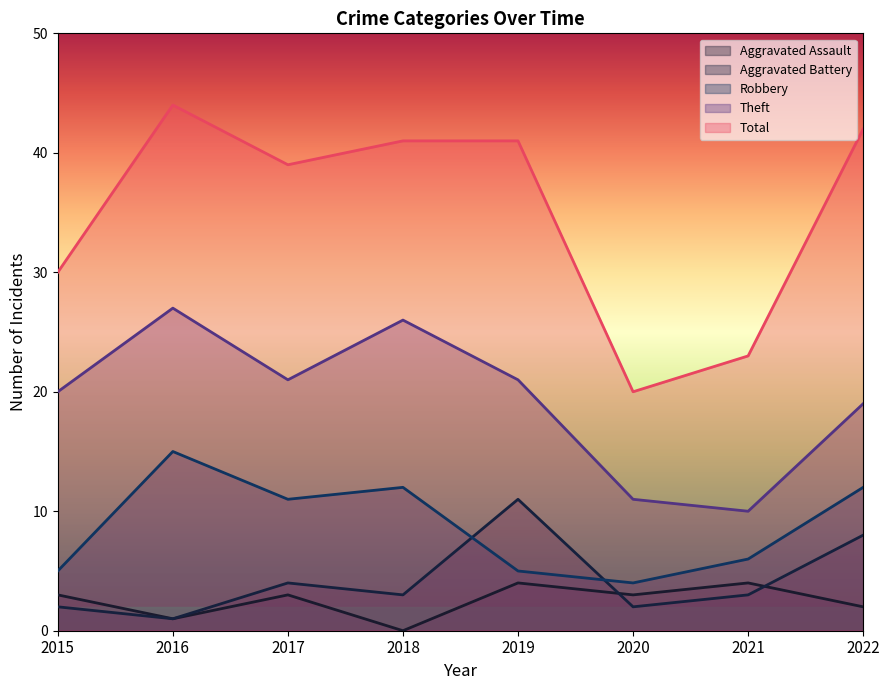

What is the approximate value of Total at 2018, to the nearest 10?

40